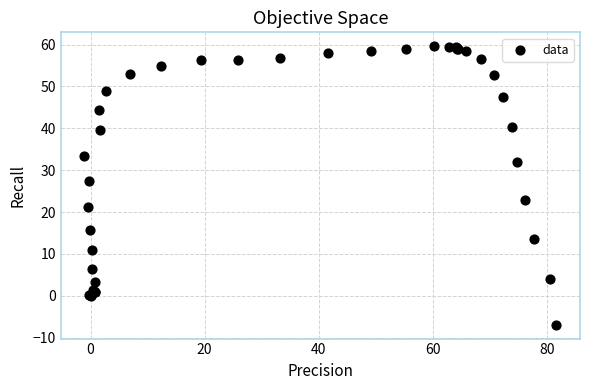

What Y value in the scatter plot is closest to 26?

27.4